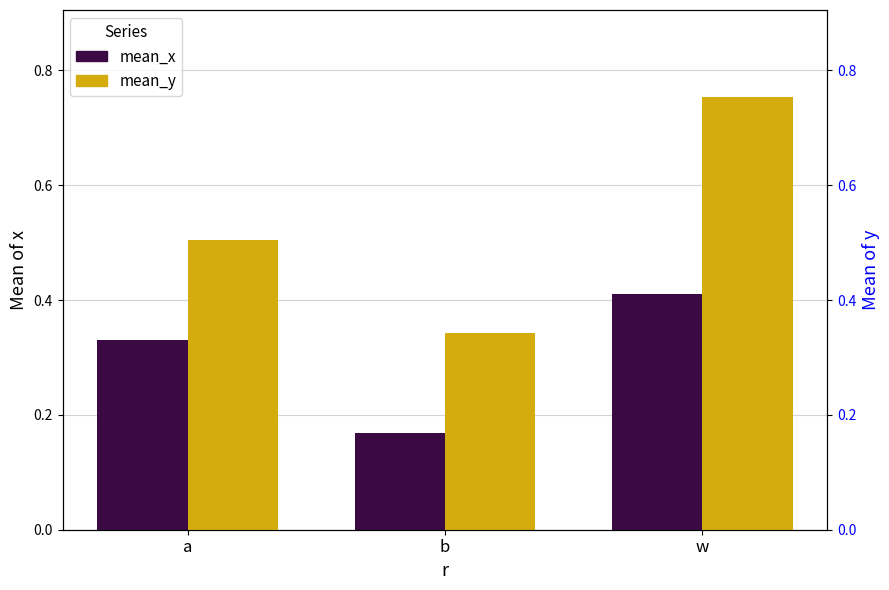

Reading right to left, list all the values displayed in this chart.

mean_x: 0.4	0.2	0.3
mean_y: 0.8	0.3	0.5